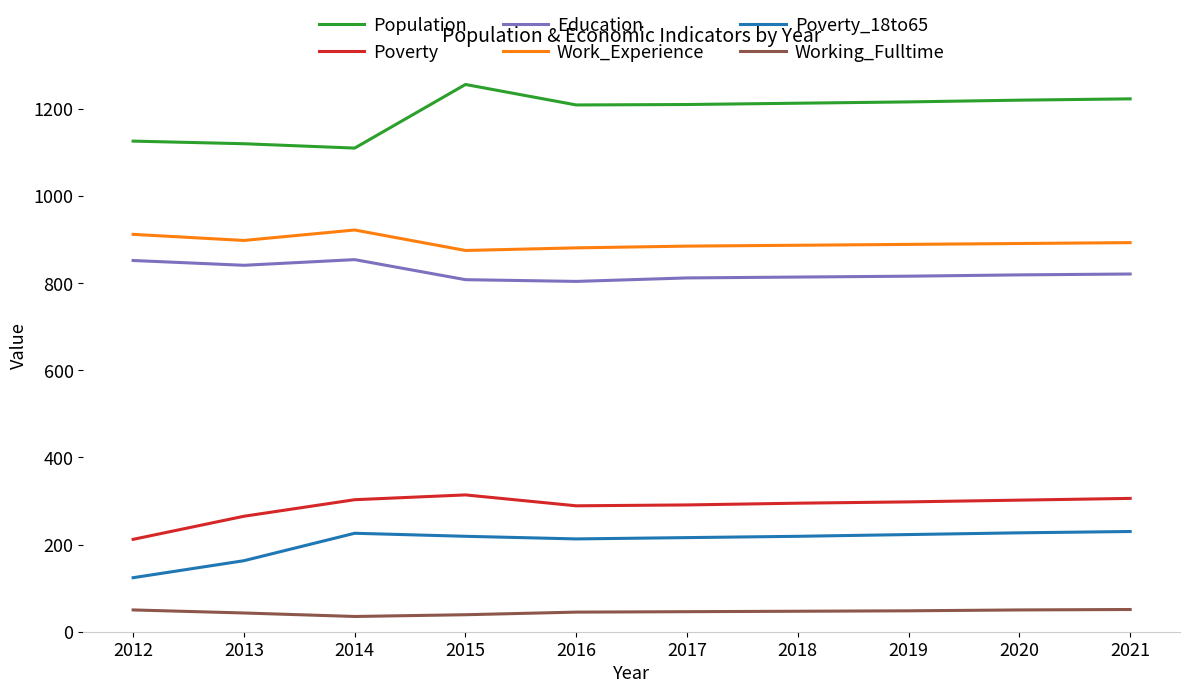

Read the Poverty value at 2018, to the nearest 50.

300